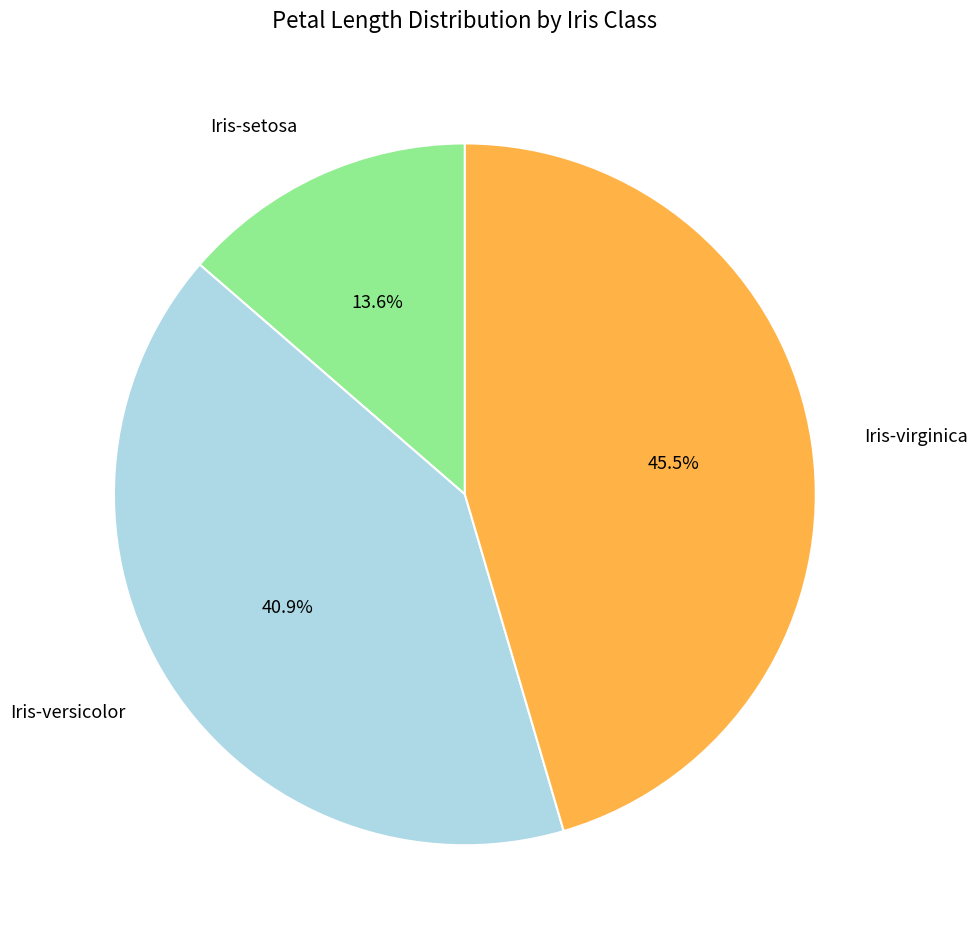

Count the number of slices in the pie.

3